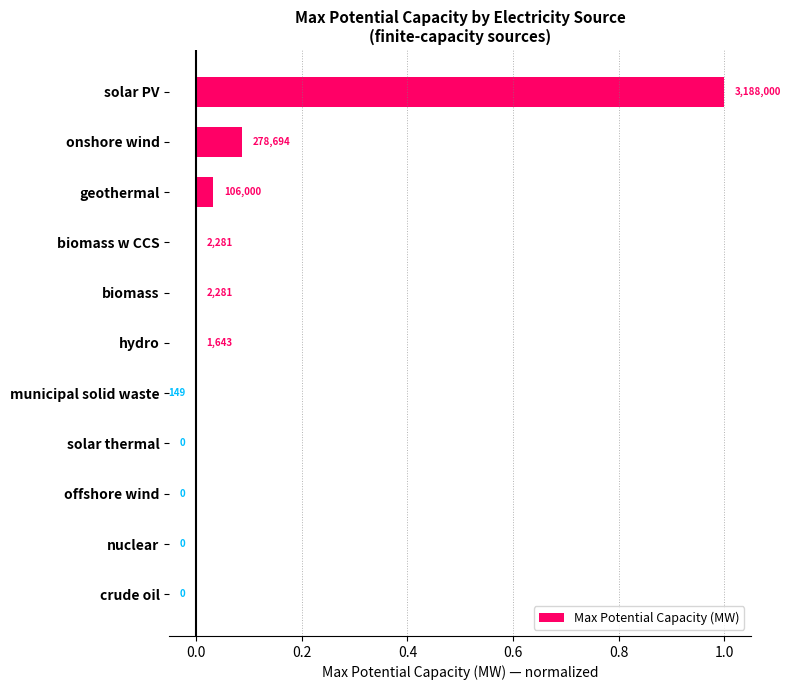

What is the maximum value shown in the chart?

1.0